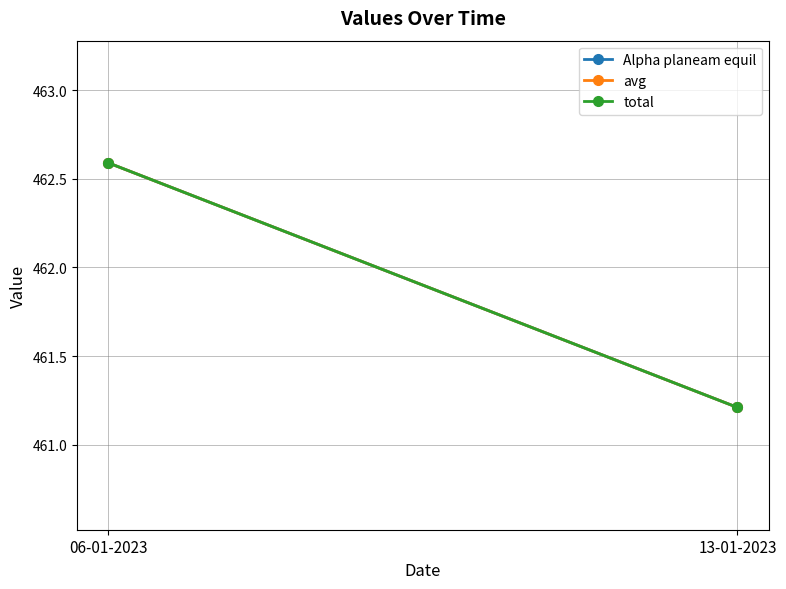

How many data points in total are above 462?

1